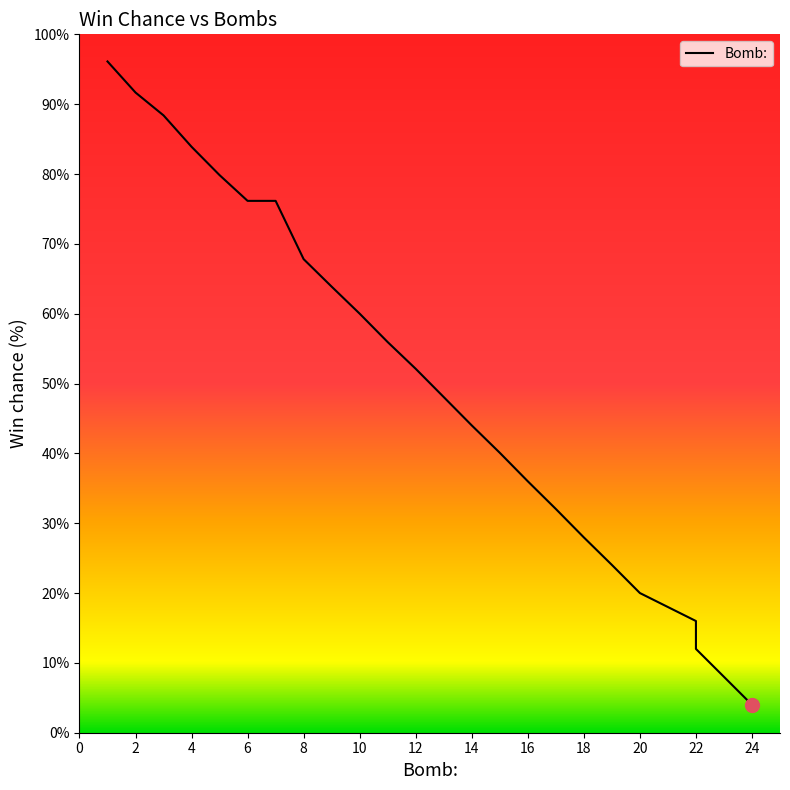

Reading left to right, what are all the values shown in this chart?

1=96.1	2=91.7	3=88.4	4=83.9	5=79.8	6=76.2	7=76.2	8=67.8	9=63.9	10=60.0	11=55.9	12=52.1	13=48.1	14=44.0	15=40.1	16=36.0	17=32.0	18=28.0	19=24.0	20=20.0	22=16.0	22=12.0	23=8.0	24=4.0